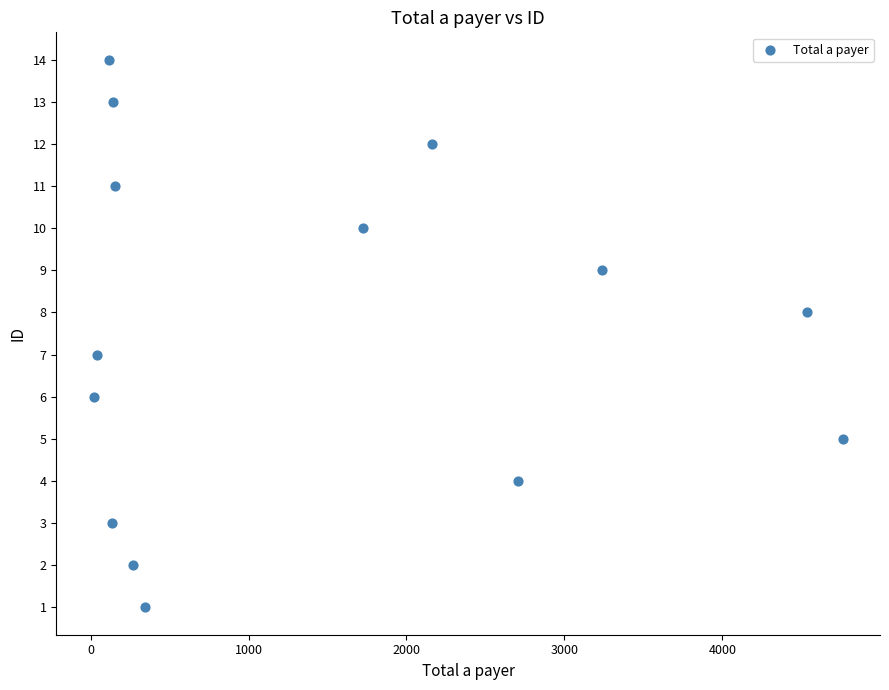

What is the range of Y values (max minus min)?

13